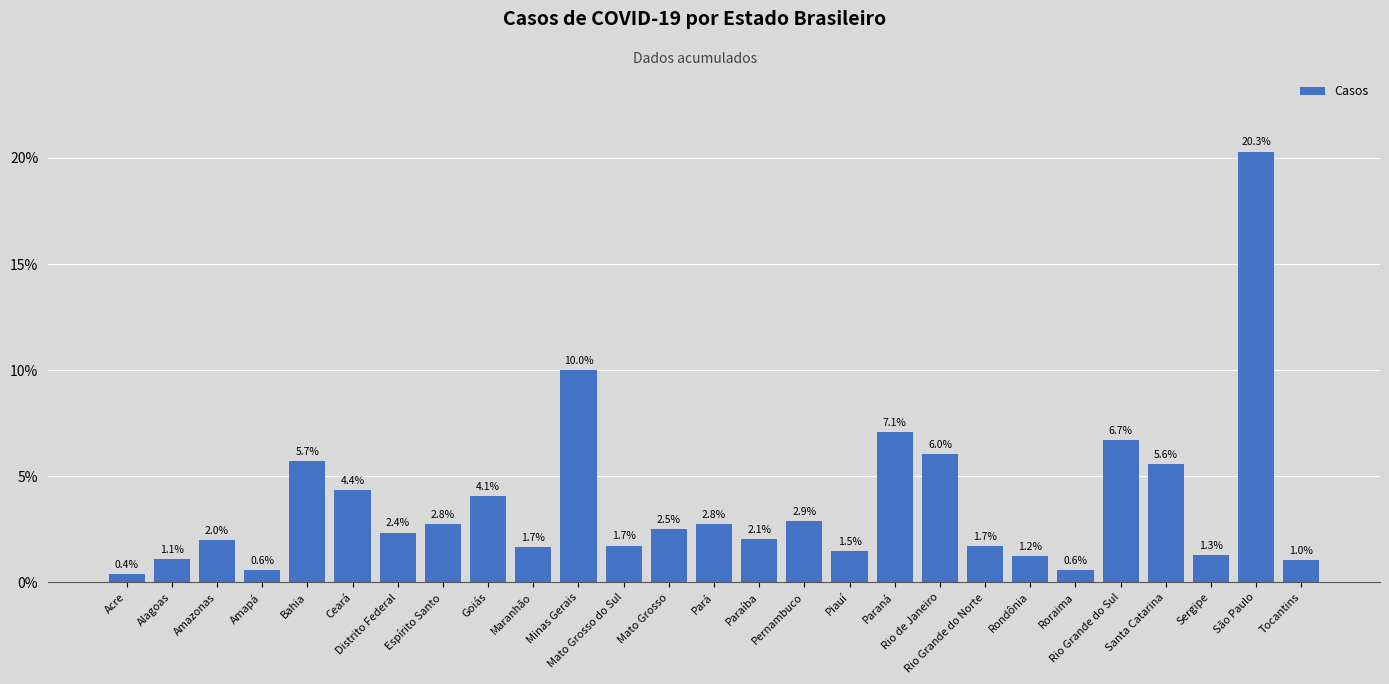

Read the value at Espírito Santo.

2.8